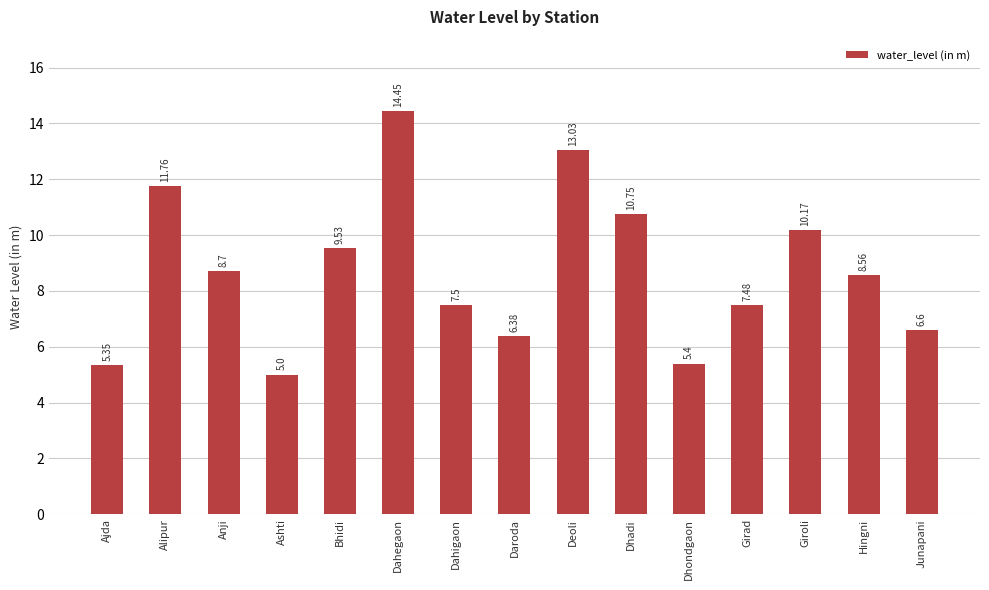

Approximately how many times larger is the value at Girad compared to Giroli?

0.7